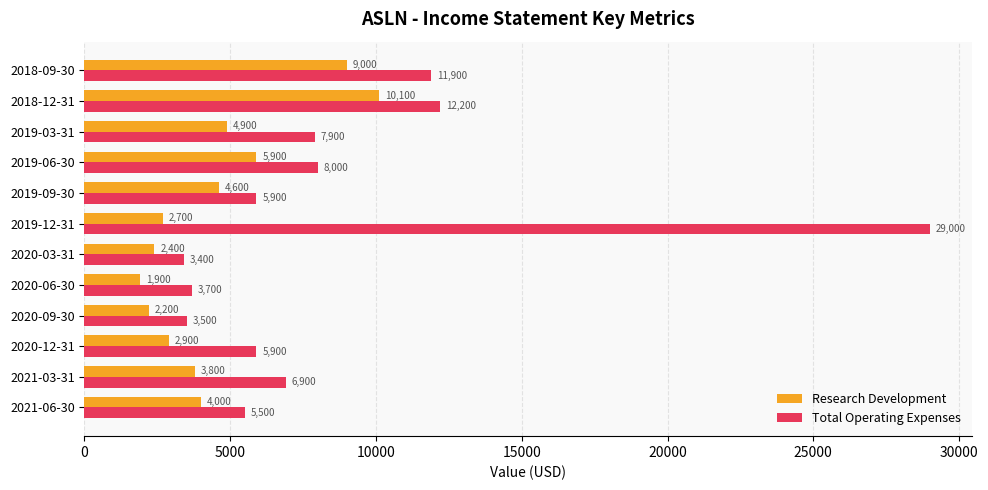

At which category is the sum across all series the highest?

2019-12-31